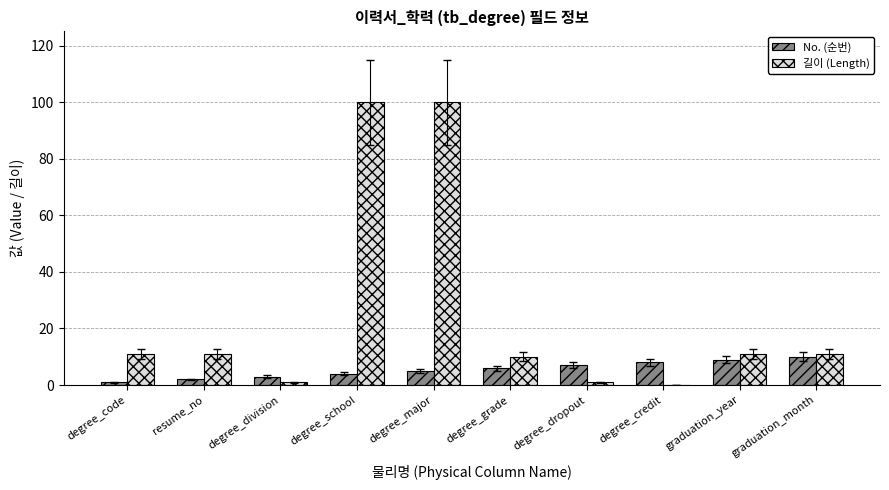

How many groups of bars are there?

10